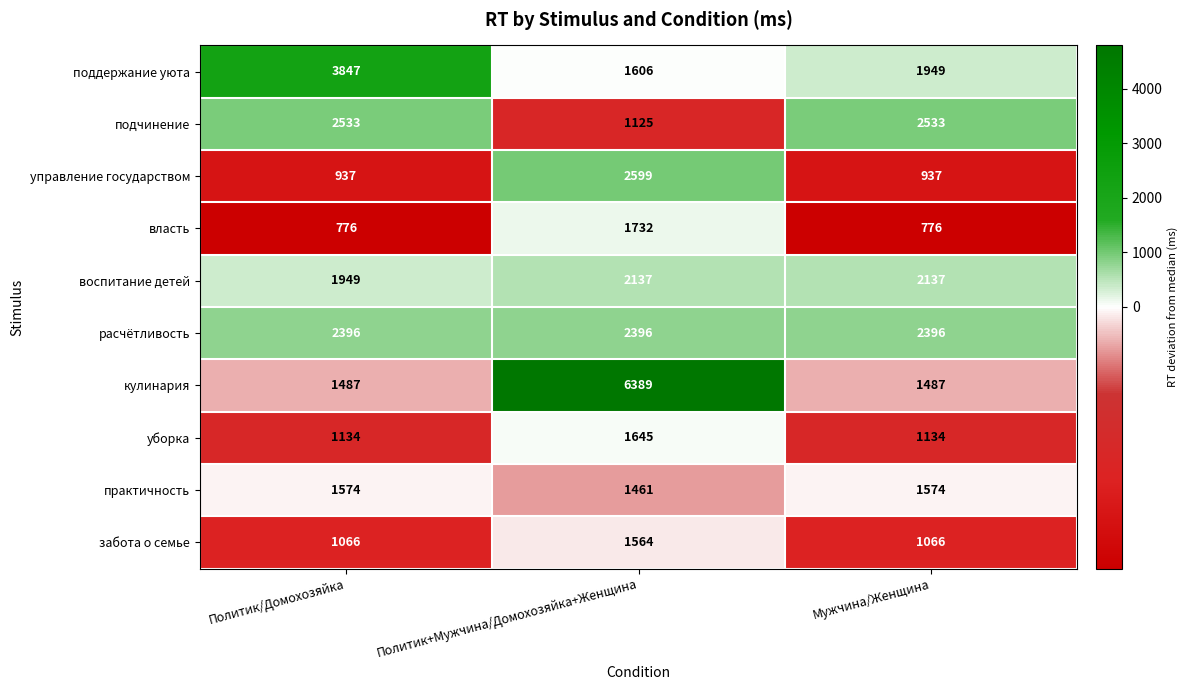

What is the difference between the highest and lowest values at Политик/Домохозяйка?

3071